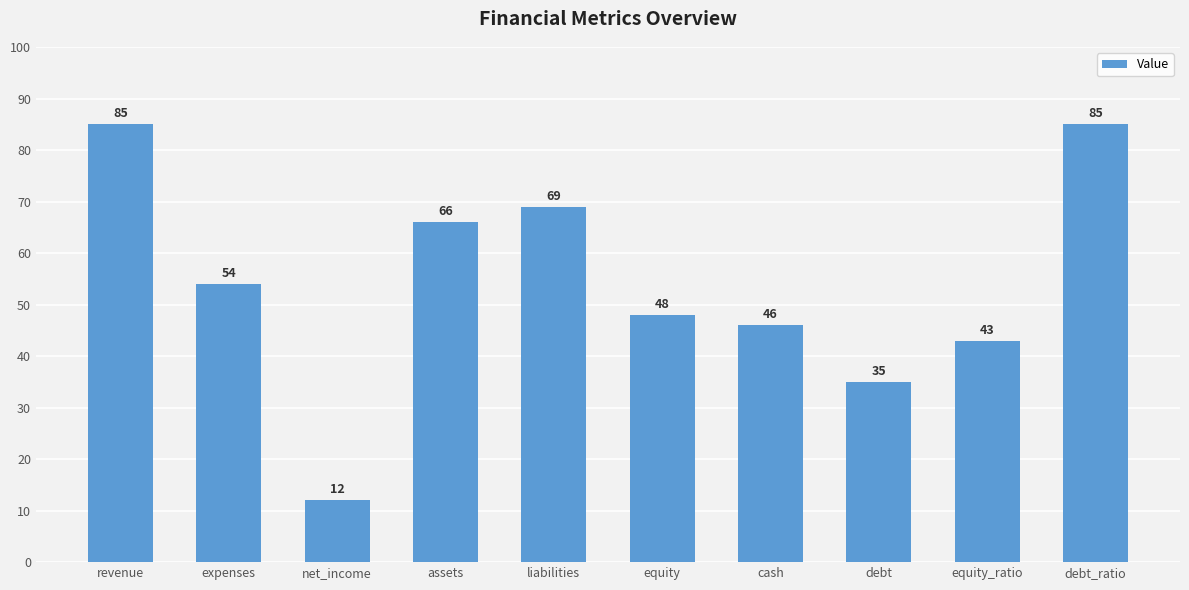

Reading right to left, list all the values displayed in this chart.

debt_ratio=85	equity_ratio=43	debt=35	cash=46	equity=48	liabilities=69	assets=66	net_income=12	expenses=54	revenue=85